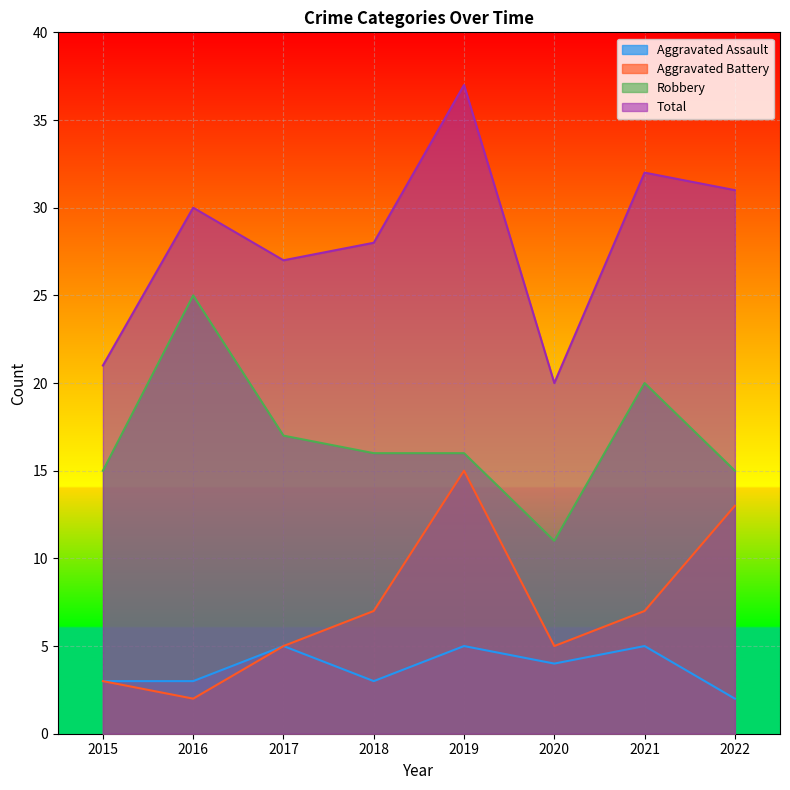

Reading right to left, transcribe all the data shown in this chart.

Aggravated Assault: 2	5	4	5	3	5	3	3
Aggravated Battery: 13	7	5	15	7	5	2	3
Robbery: 15	20	11	16	16	17	25	15
Total: 31	32	20	37	28	27	30	21